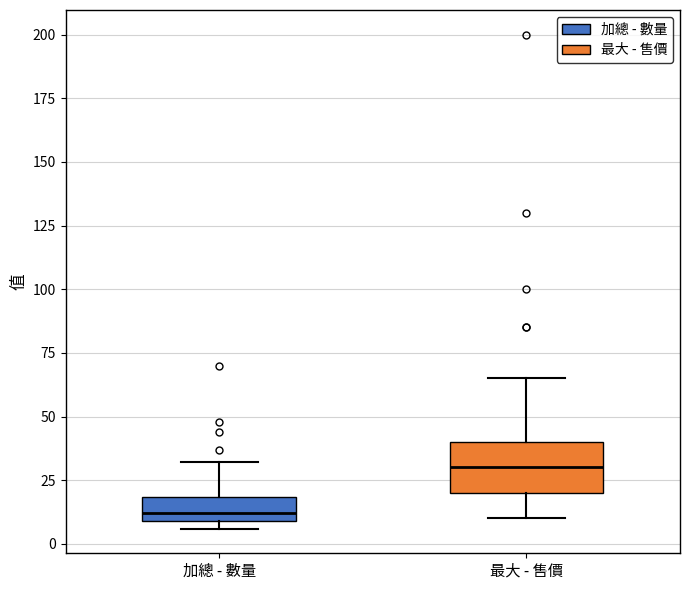

Reading left to right, read every box against the y-axis: the position of its median line, the range the box covers, and the ends of its whiskers. The values are not printed on the chart, so give them approximately, as read against the axis.

加總 - 數量: median 10 (just above the box's lower edge), box 10 to 20, whiskers 5 to 30
最大 - 售價: median 30, box 20 to 40, whiskers 10 to 65